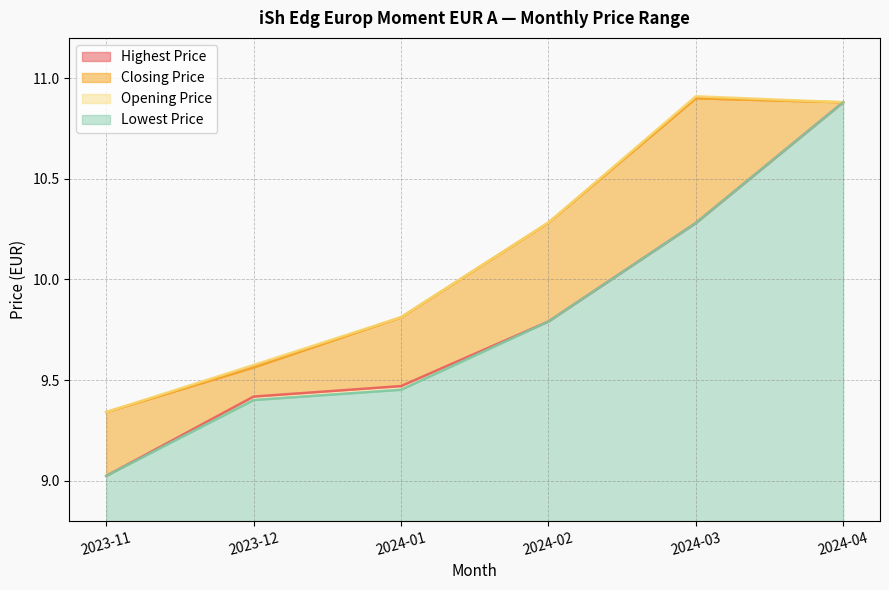

What is the total value across all series at 2024-04?

2.1